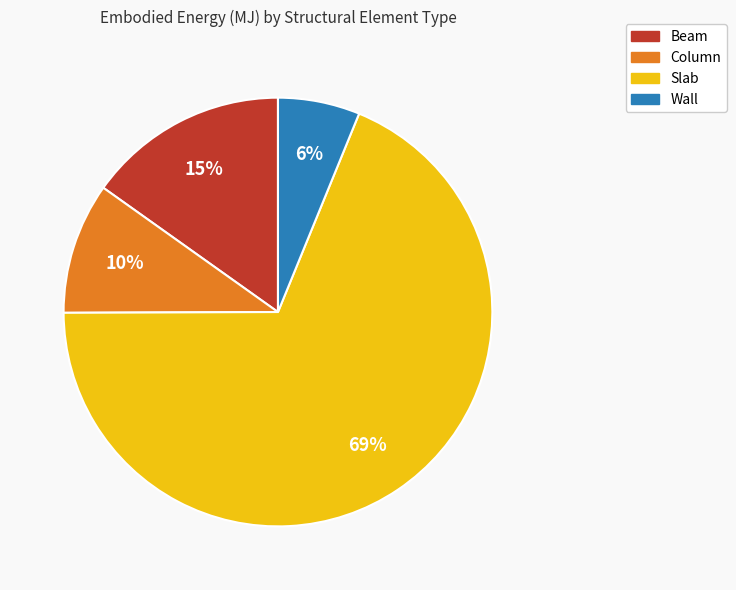

To the nearest percent, what is the average slice percentage?

25%